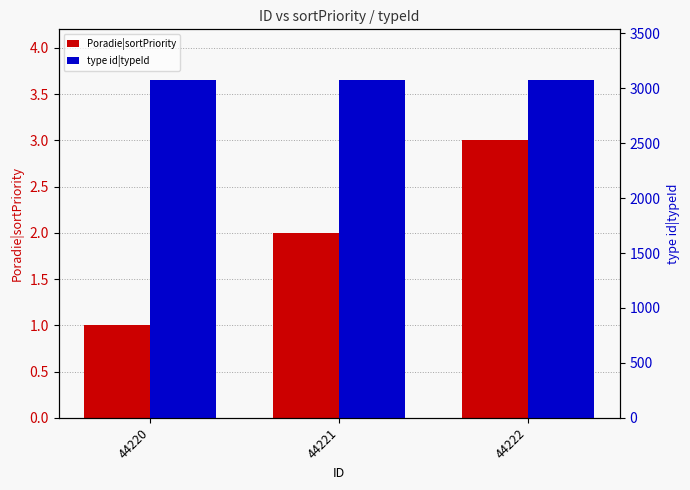

Rank the series at 44221 from highest to lowest value.

type id|typeId, Poradie|sortPriority